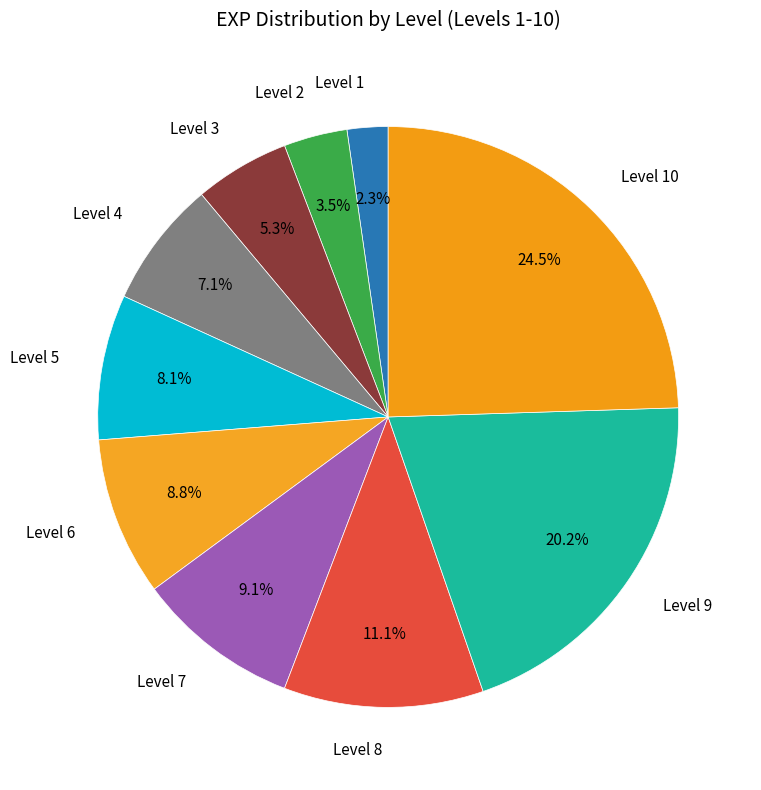

What is the total percentage of Level 8 and Level 1?

13.4%